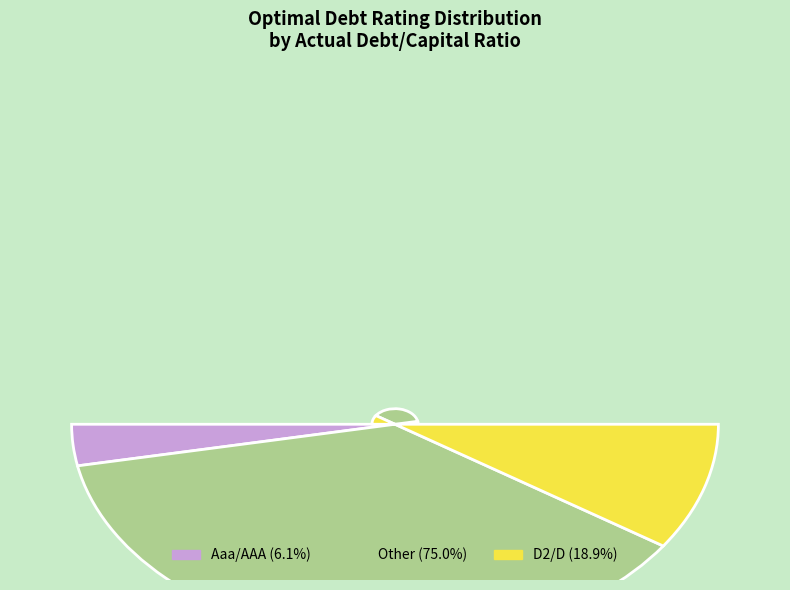

Does Aaa/AAA account for over 50% of the chart?

Yes